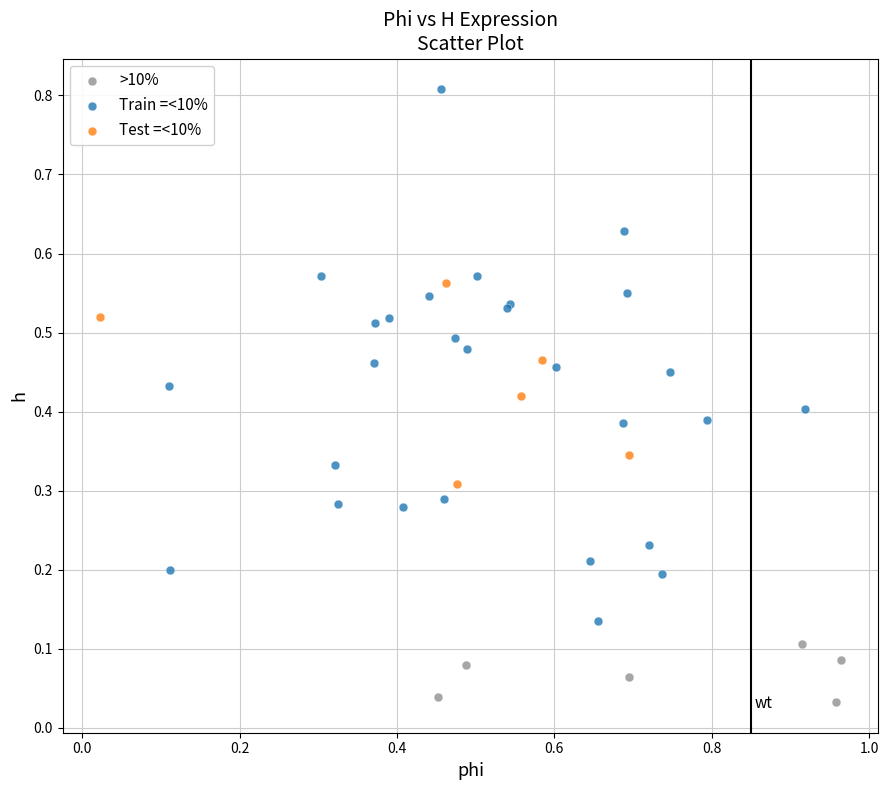

Which series has the largest Y range (max minus min)?

Train =<10%